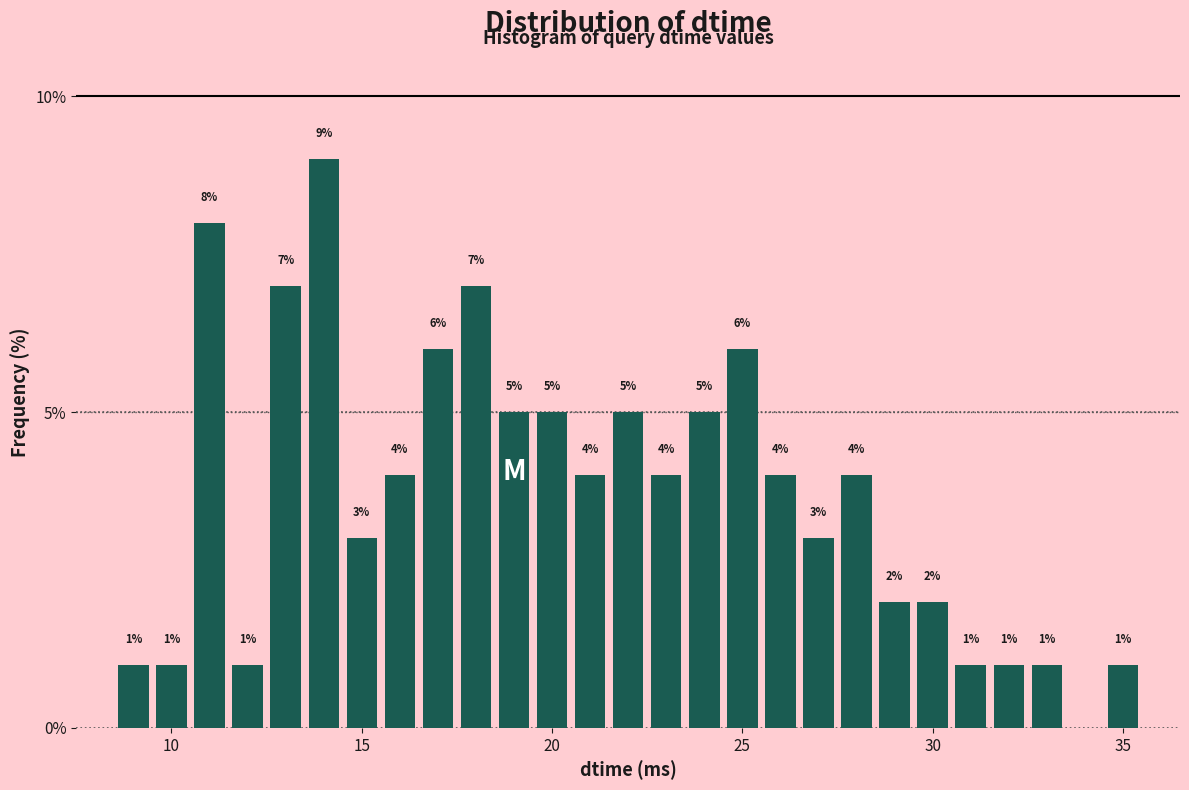

Around what value on the x-axis is the tallest bar? Give the approximate position of its centre, as read against the axis.

14.0